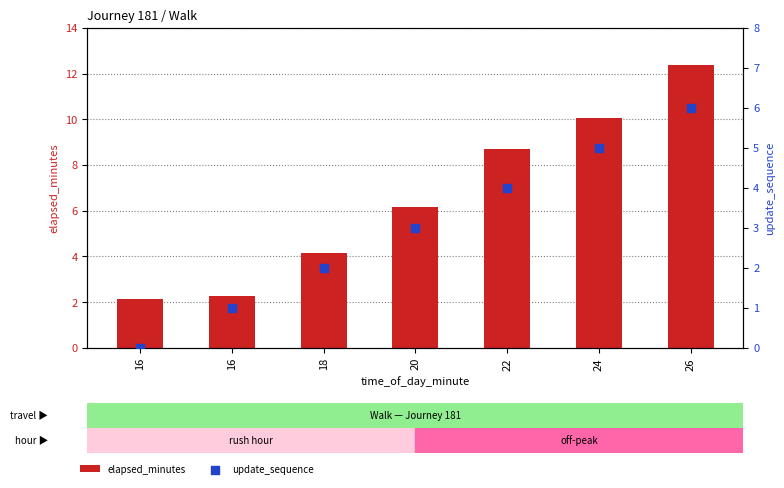

Which series has the widest spread of Y values?

elapsed_minutes